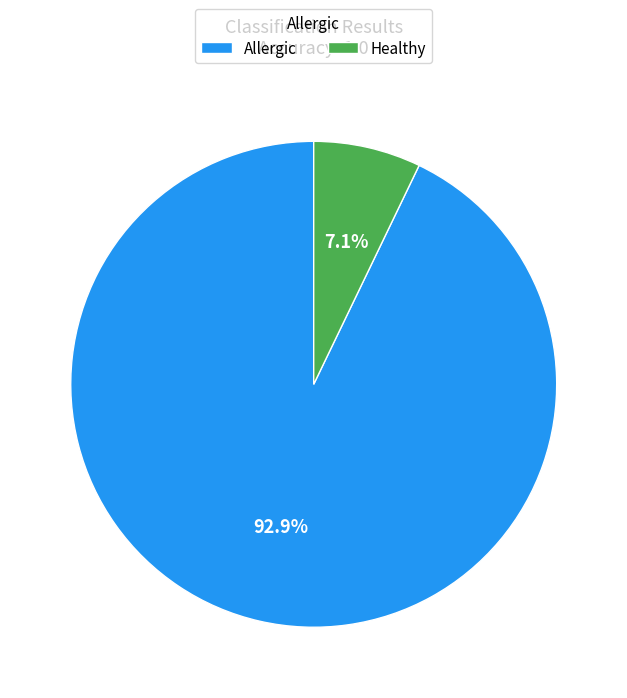

Count the number of slices in the pie.

2